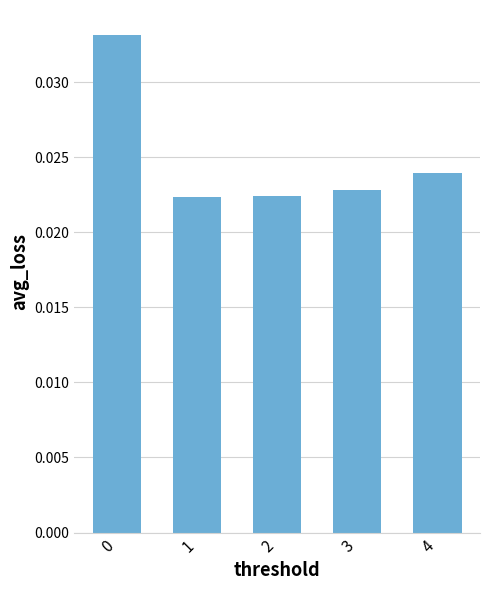

Count the values in the range 0 to 1.

5